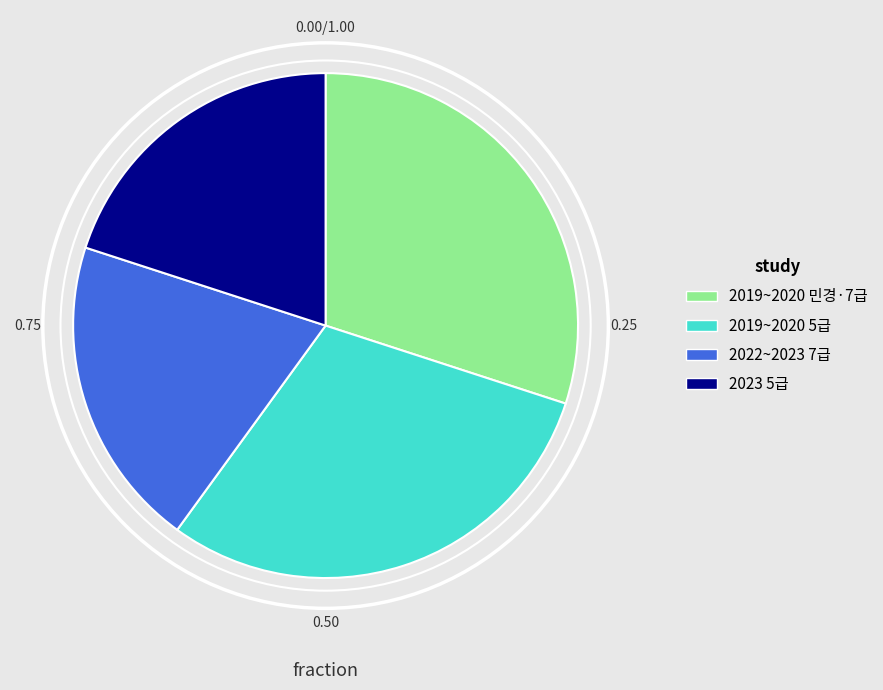

Does 2023 5급 represent more than half of the total?

No